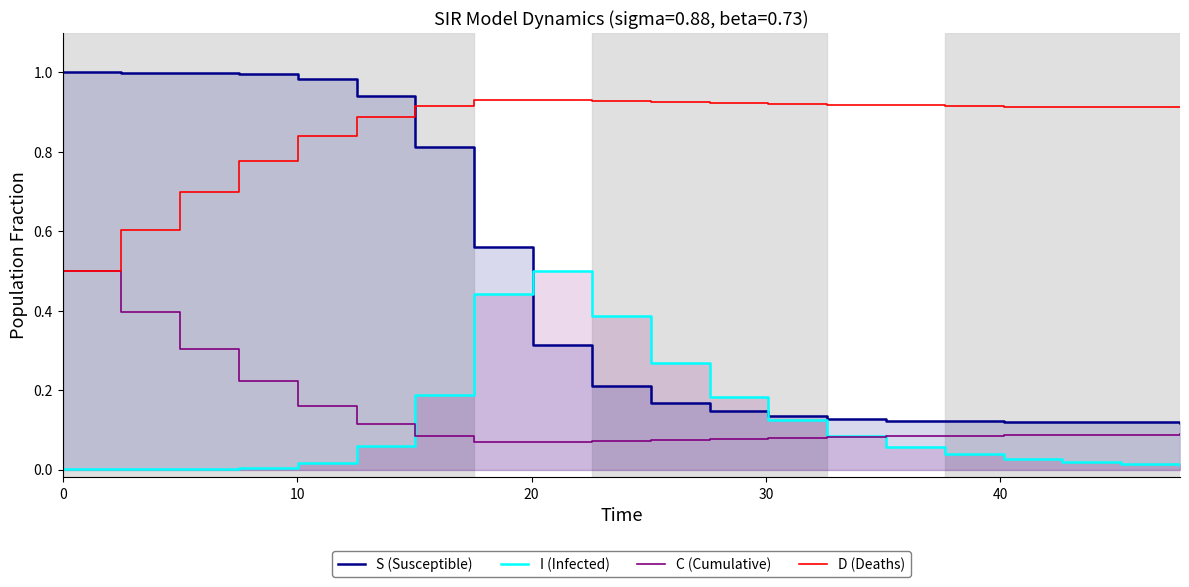

What is the minimum value for D (Deaths)?

0.5